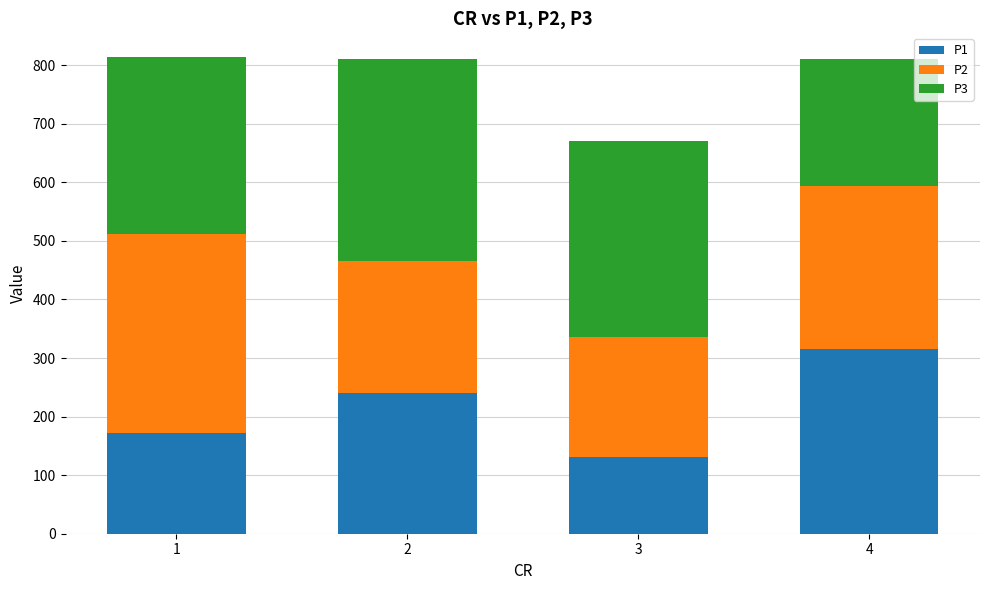

What are all the series names shown in the legend?

P1, P2, P3